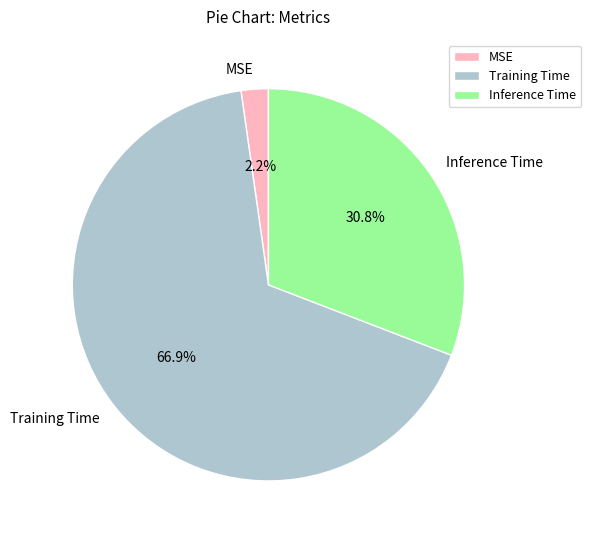

What percentage is the MSE slice, to the nearest percent?

2%